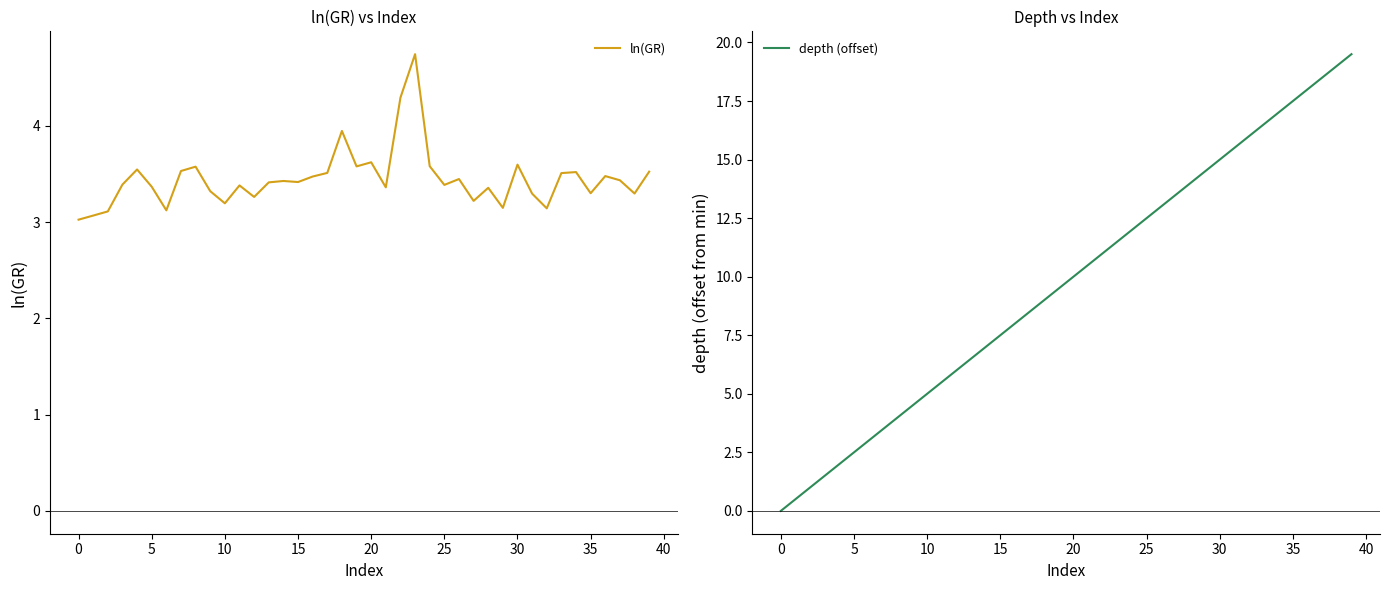

What is the maximum value for ln(GR)?

4.7